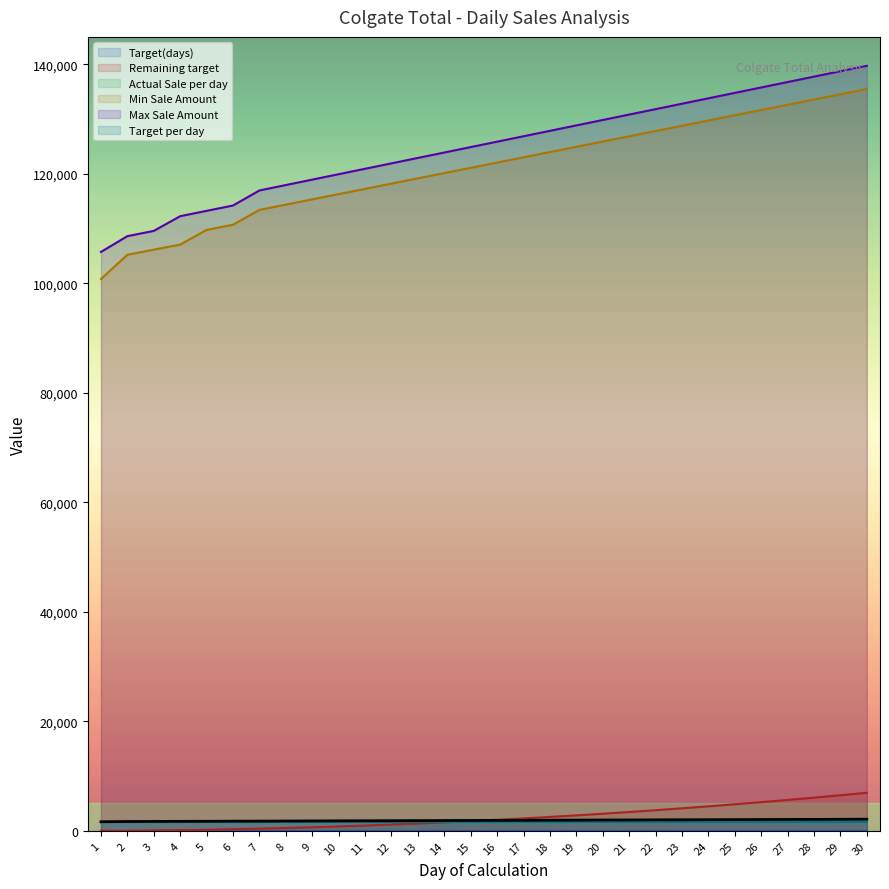

What is the highest value of the Max Sale Amount series?

139722